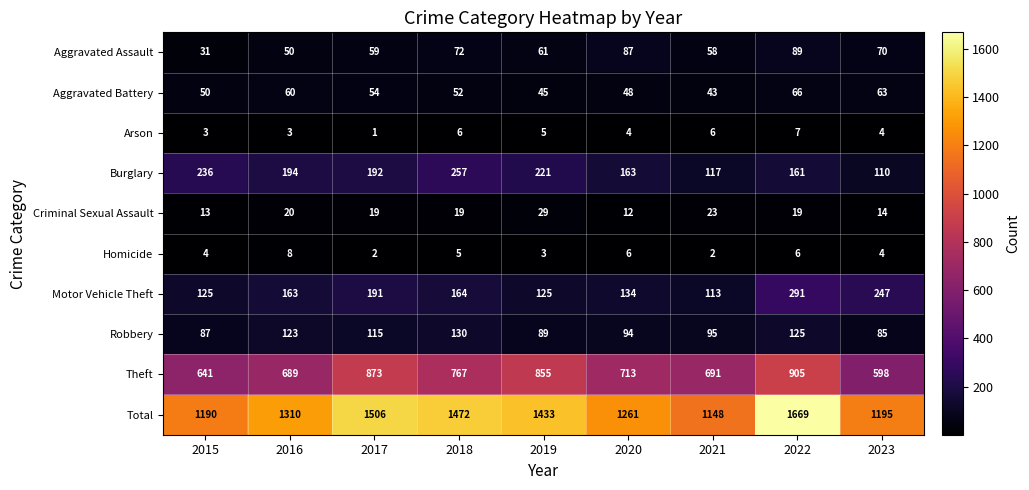

What is the sum of the Theft values at 2020 and 2015?

1354